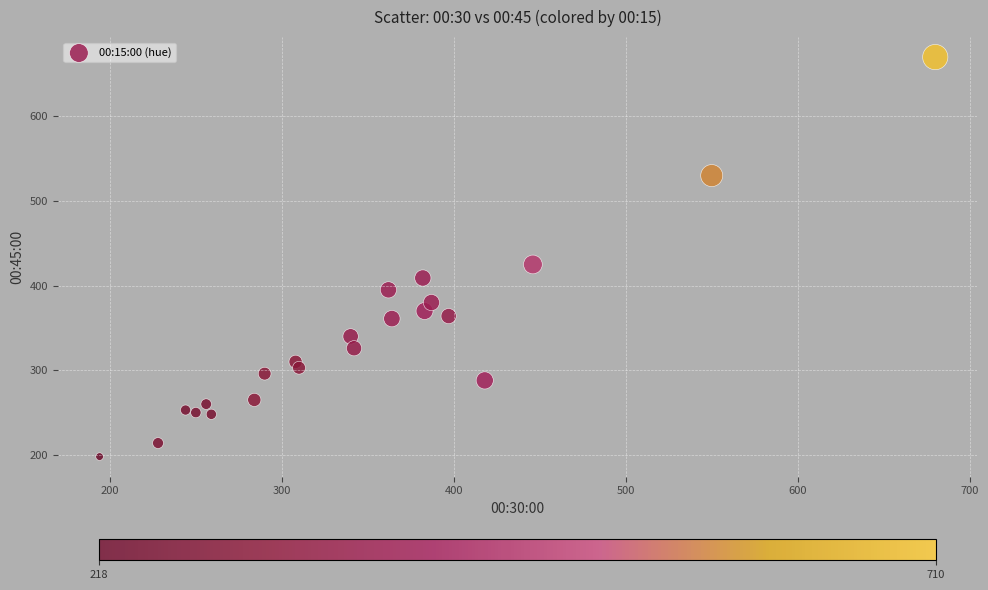

What is the range of X values (max minus min)?

486